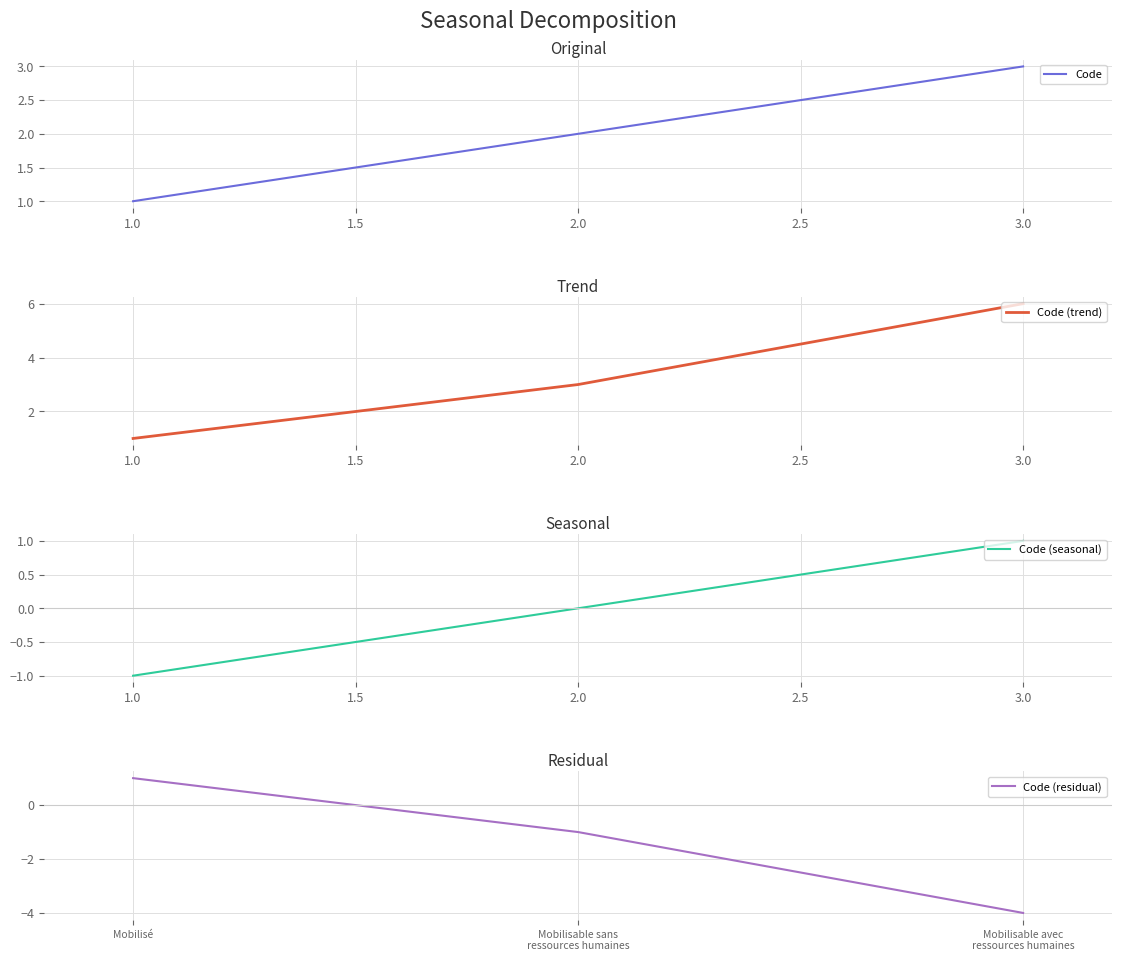

What are all the series names shown in the legend?

Code, Code (trend), Code (seasonal), Code (residual)